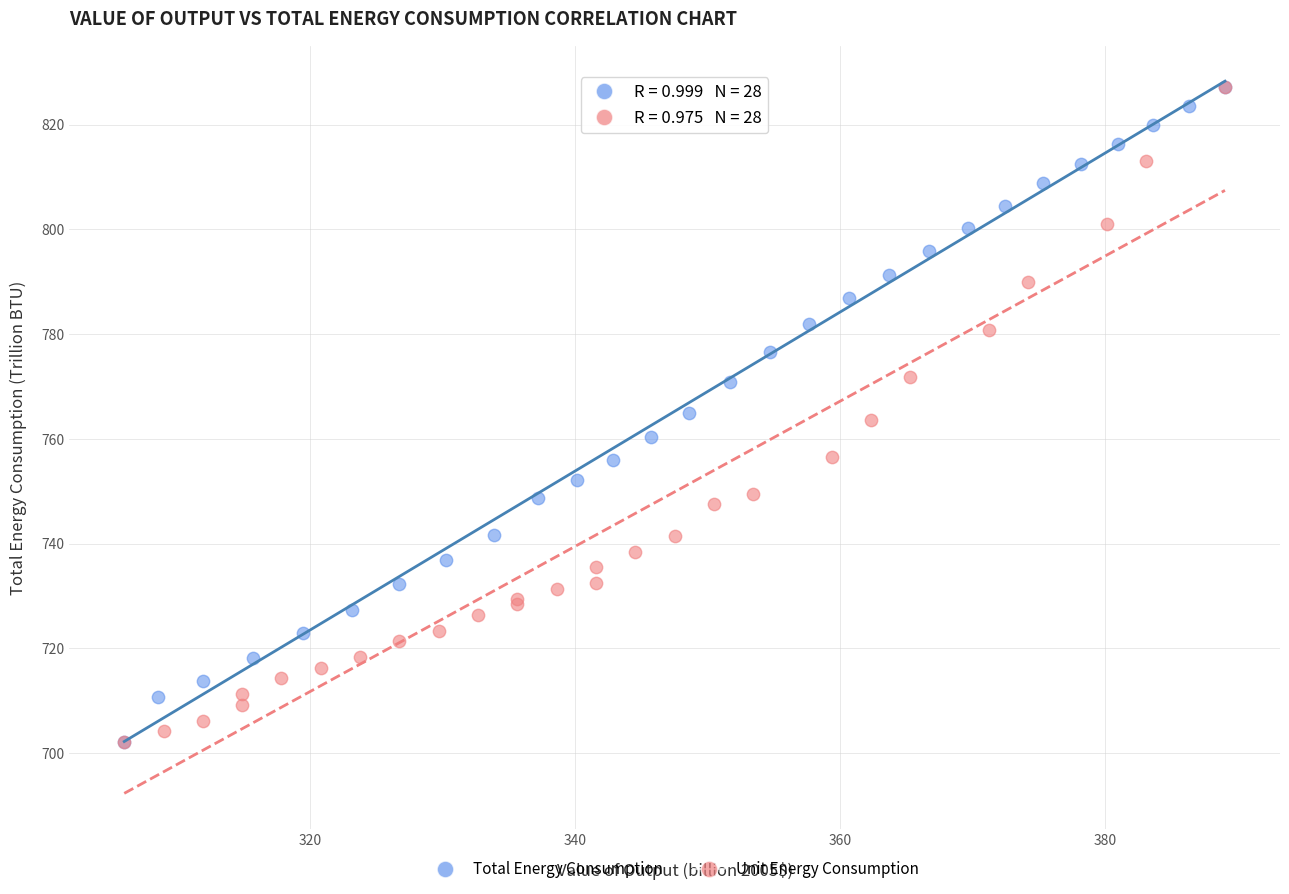

What are all the series names shown in the legend?

Total Energy Consumption, Unit Energy Consumption